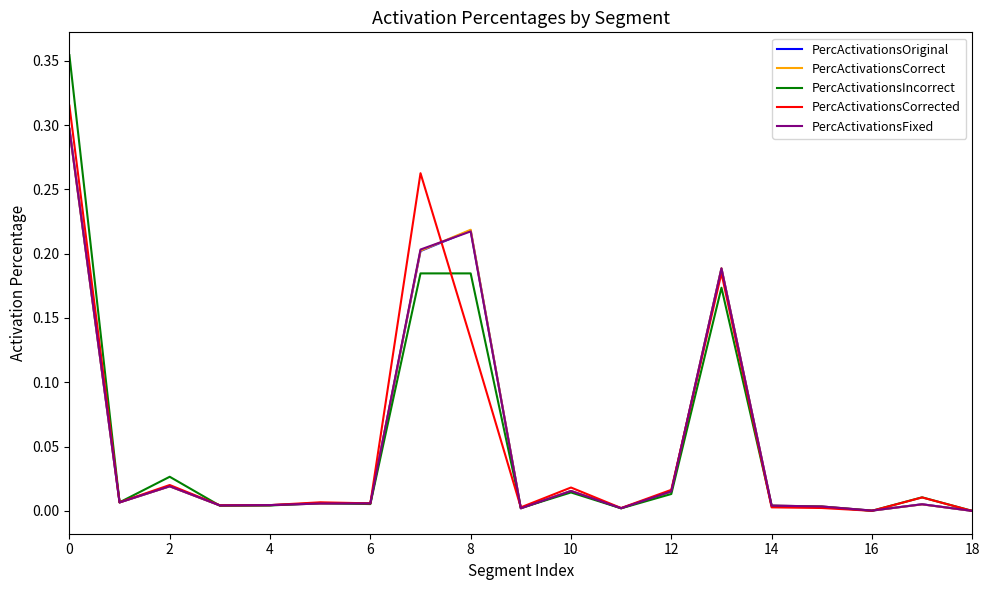

Which series has the widest spread of values?

PercActivationsIncorrect